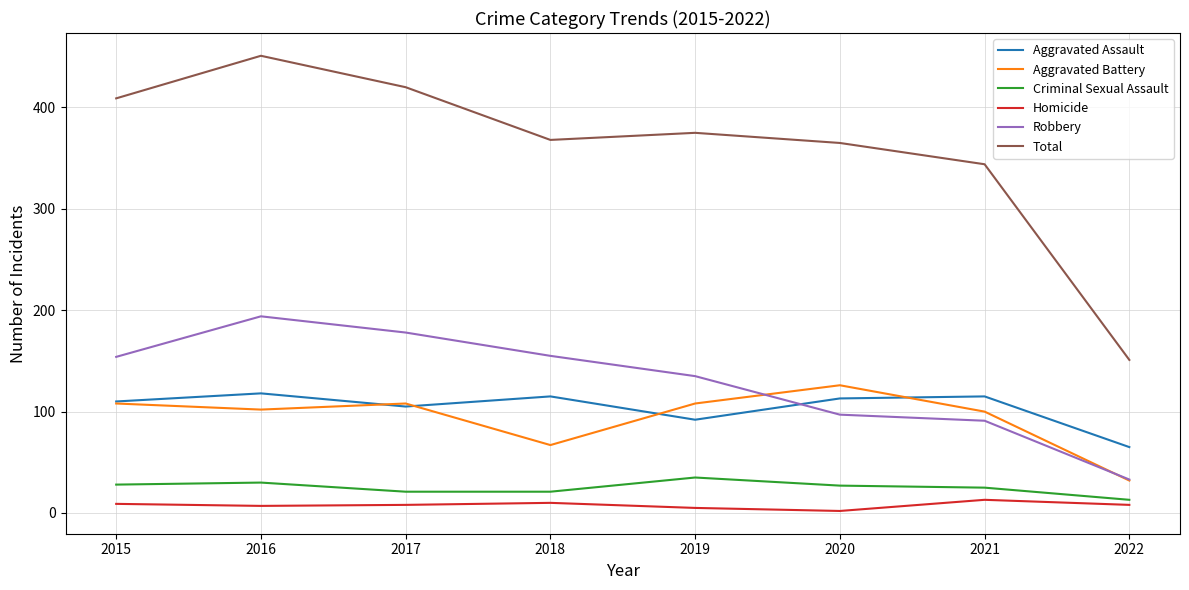

Is it true that Homicide equals 8 at 2017?

True